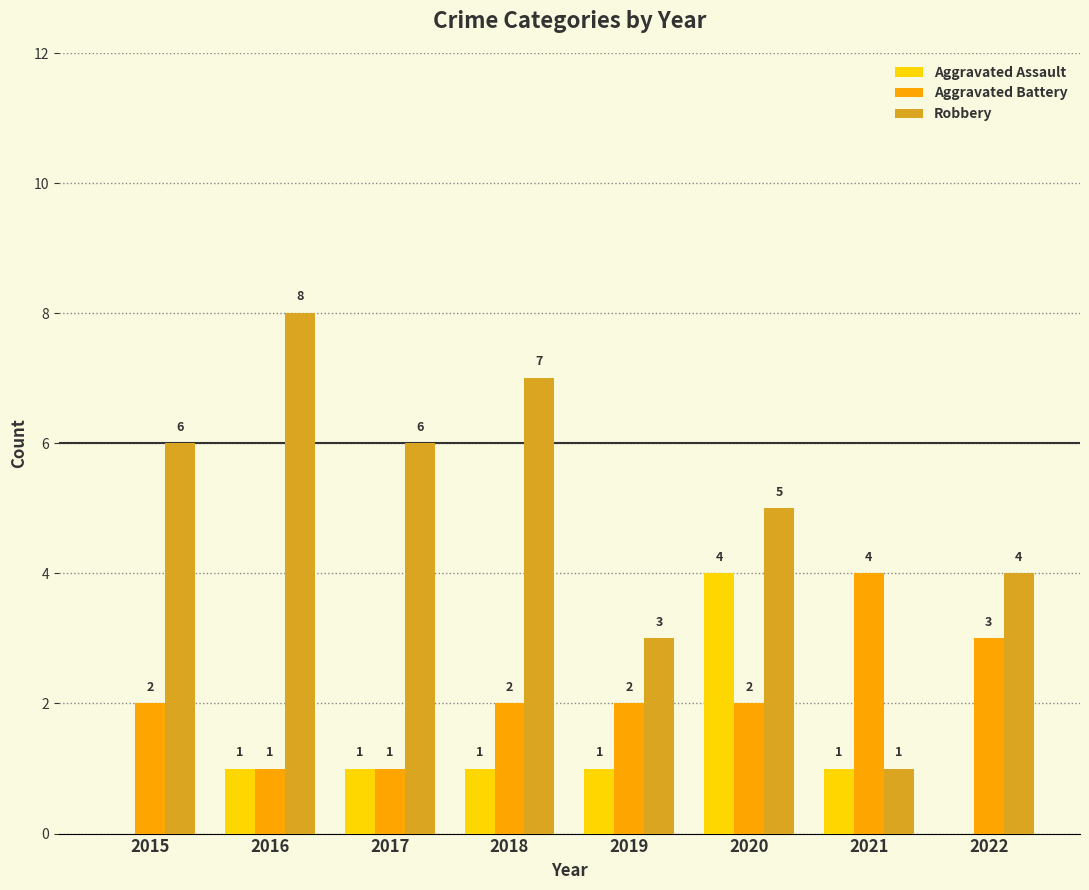

Are the bars grouped side by side (vs. stacked)?

Yes